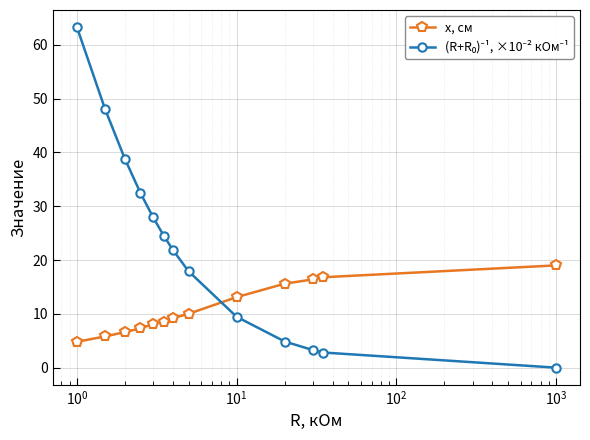

What is the value of the x, см point at the 8th from the left?

10.0